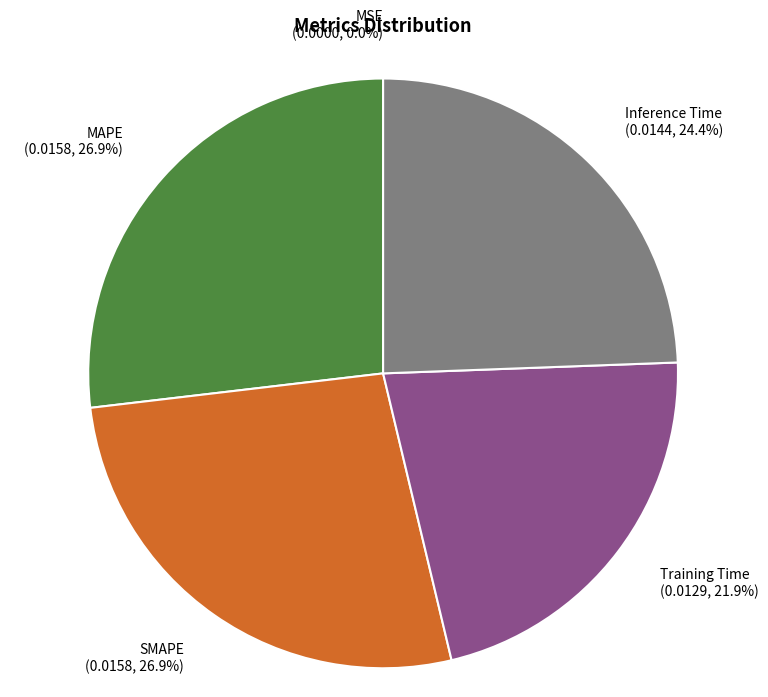

What percentage is the Inference Time slice, to the nearest percent?

24%